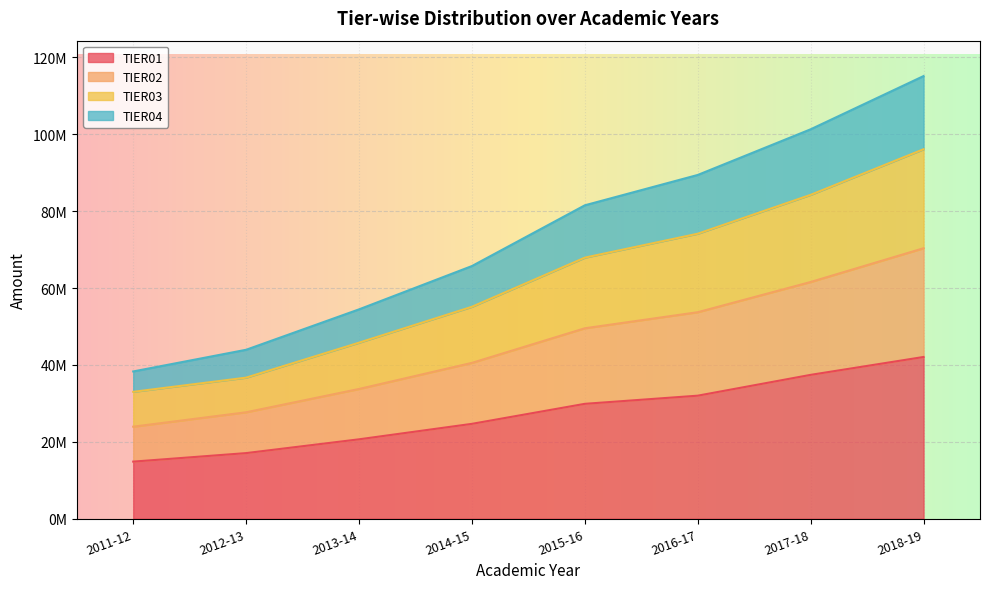

How many data points does each series have?

8